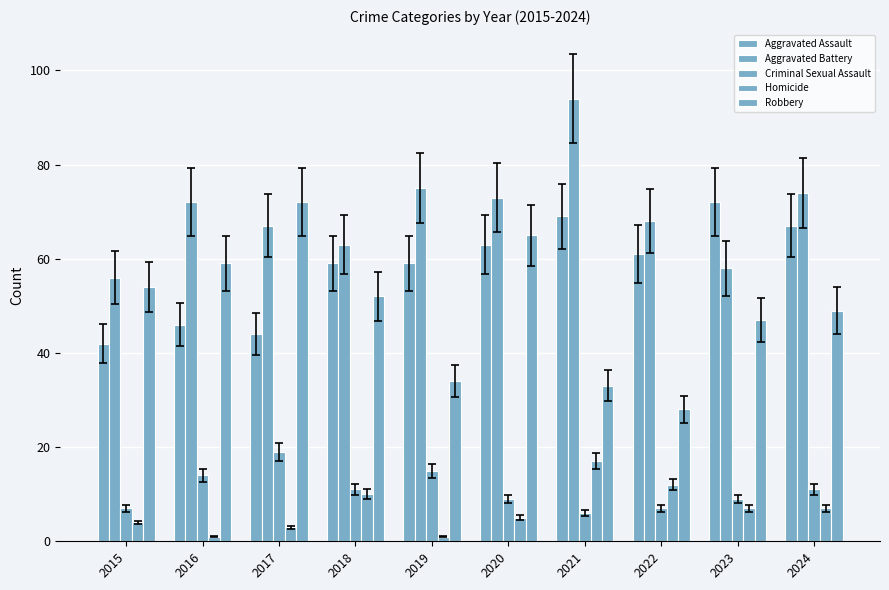

How many data points does each series have?

10